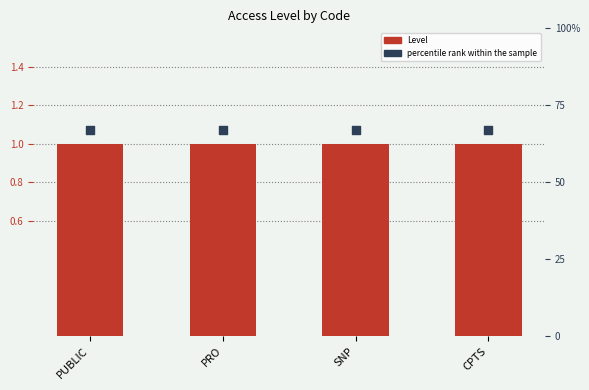

Is the value of percentile rank within the sample at PRO greater than the value of Level at SNP?

Yes